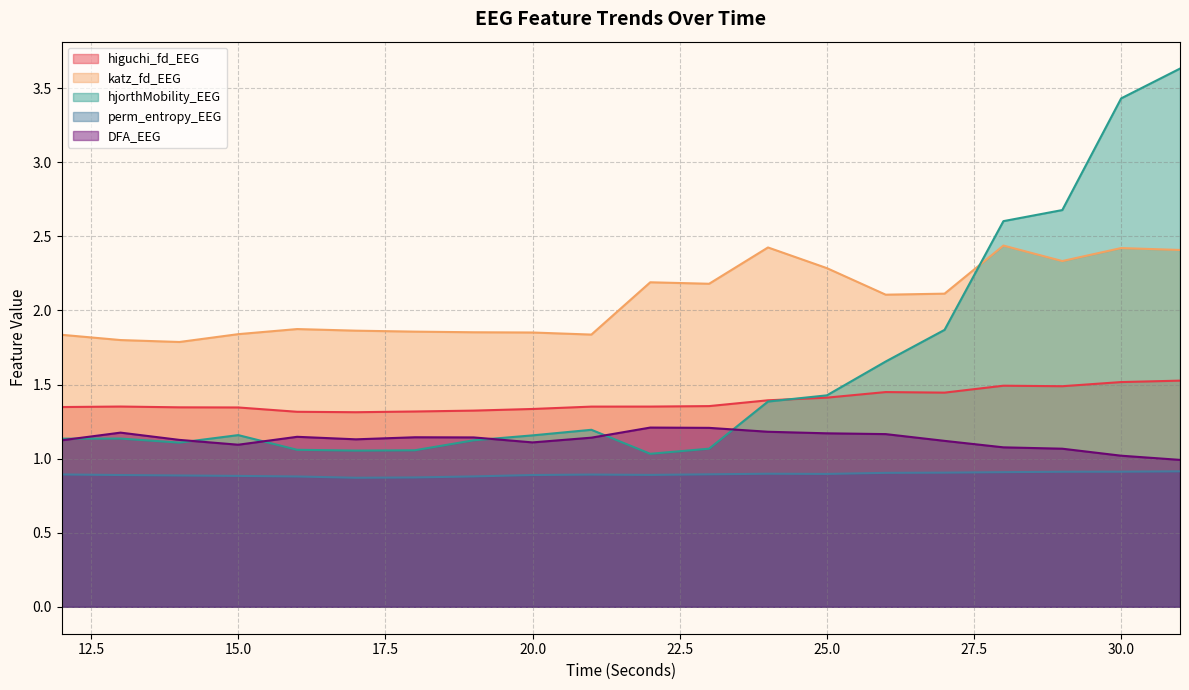

At which category does the chart reach its peak across all series?

31